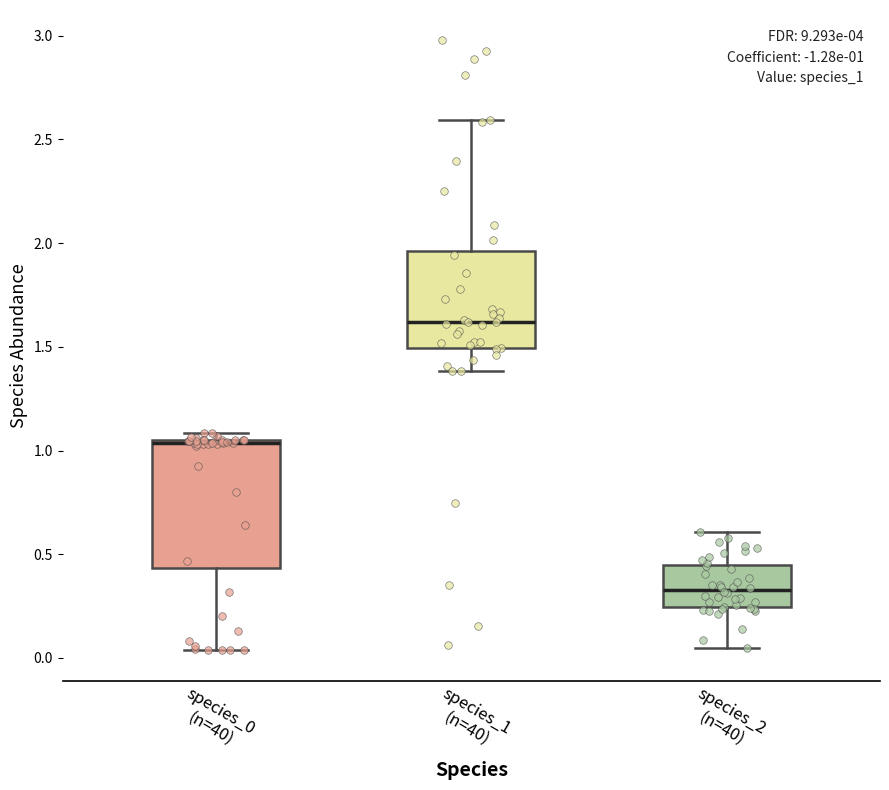

Comparing the boxes themselves (not the whiskers), which one is the tallest?

species_0 (n=40)